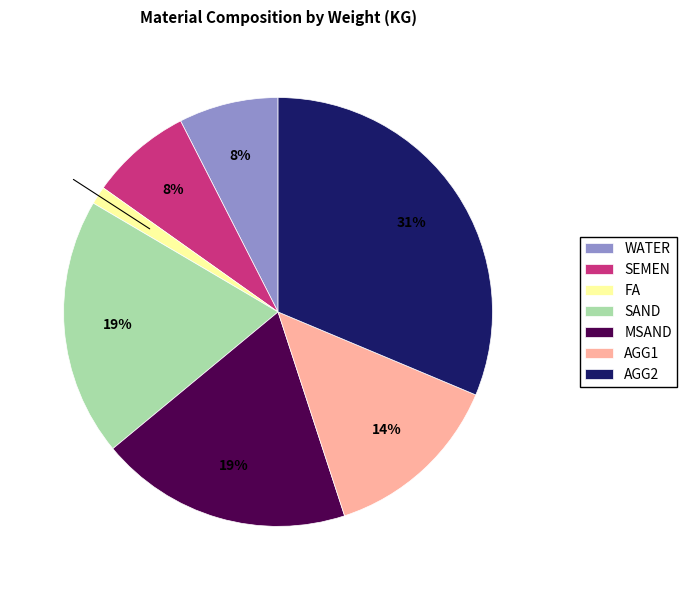

Count the number of slices in the pie.

7